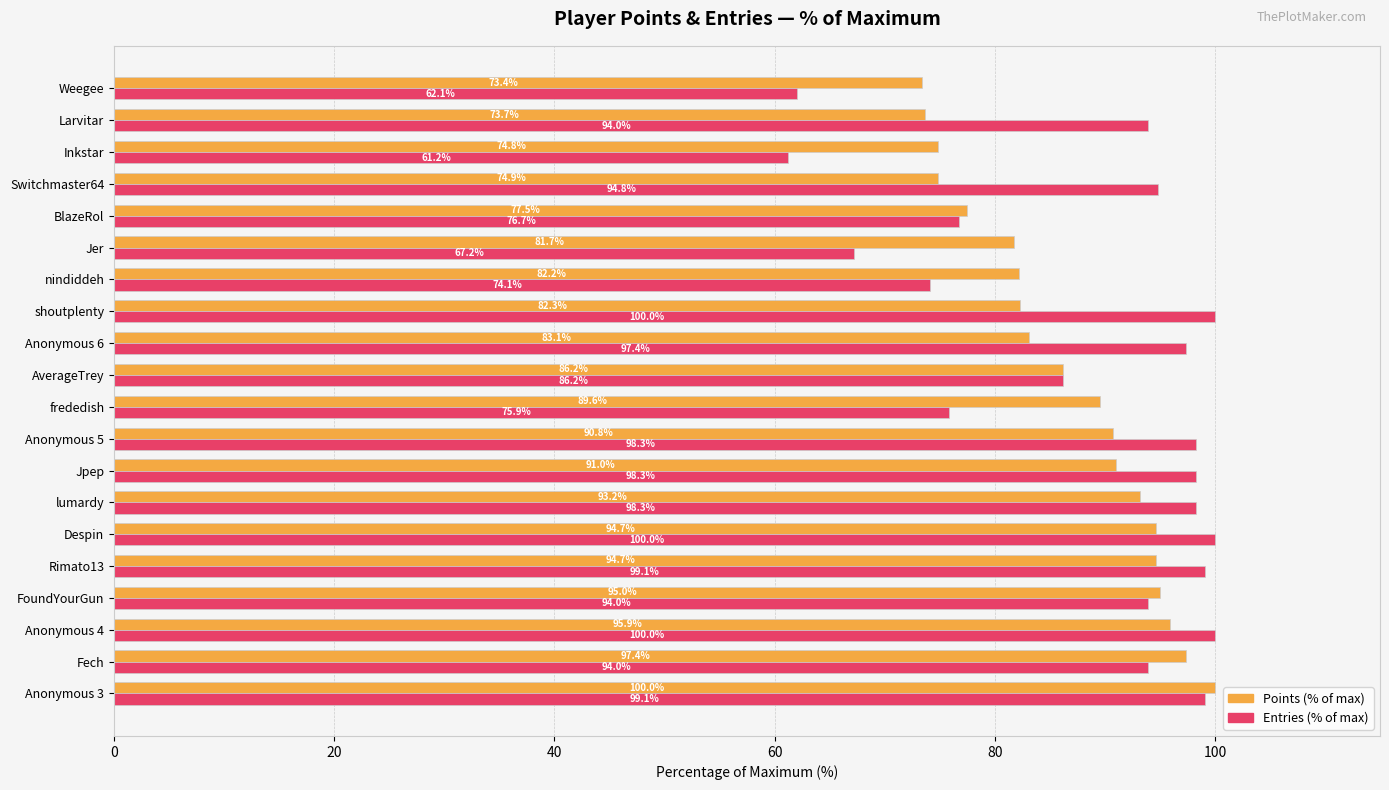

The Entries (% of max) series shows 100.0 at Anonymous 4. True or false?

True